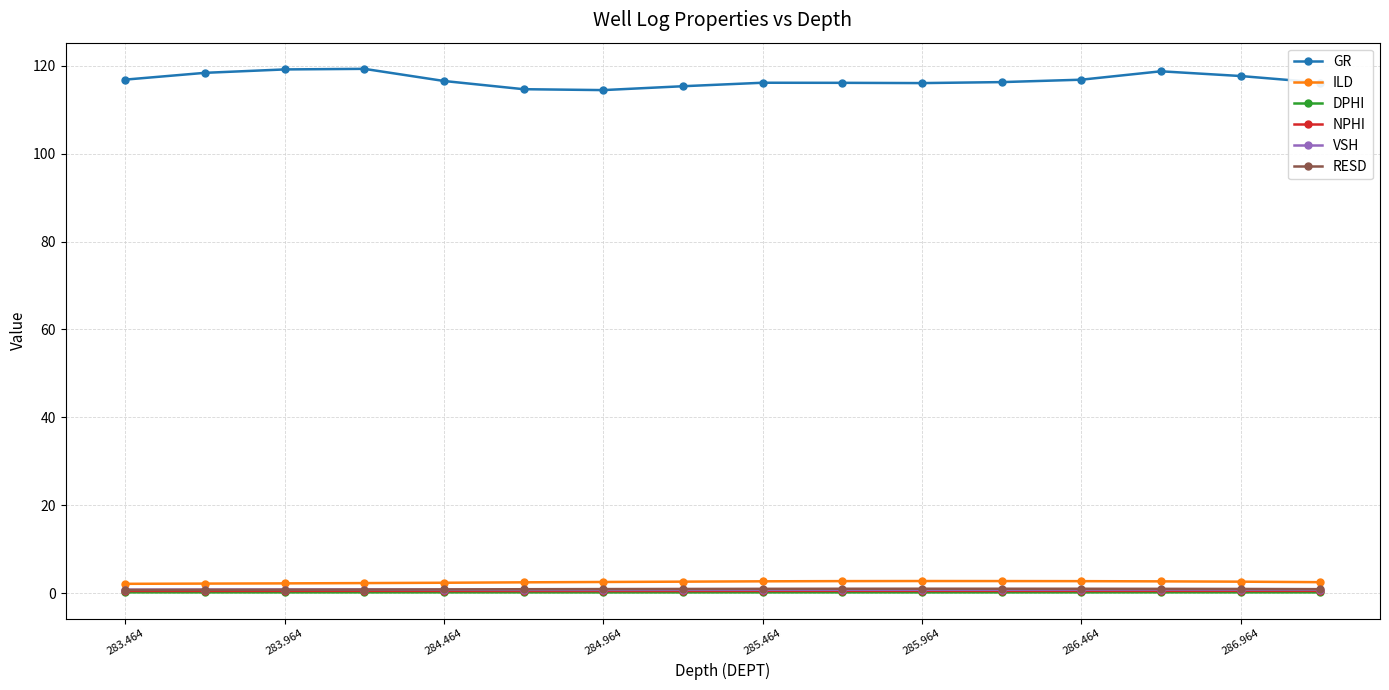

Which series has the largest range (max minus min)?

GR